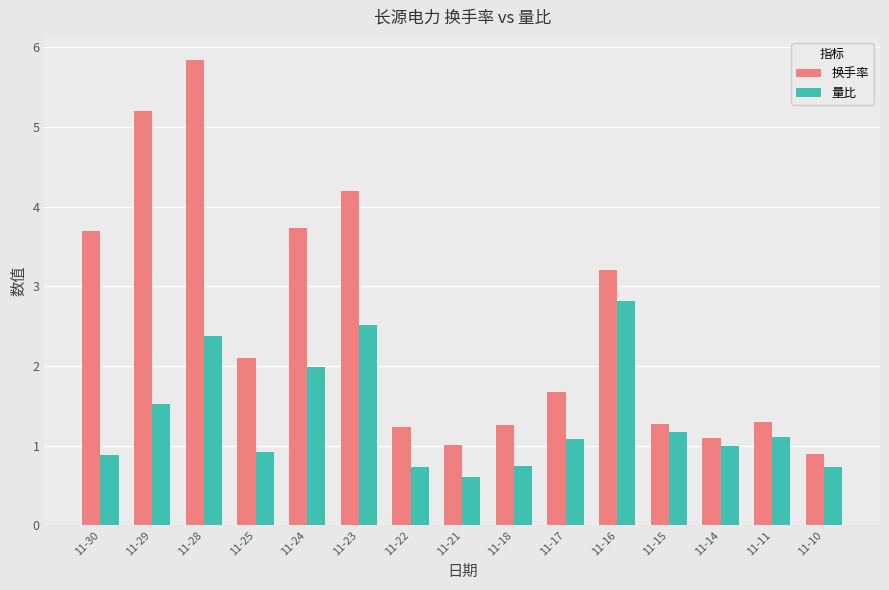

How many groups of bars are there?

15